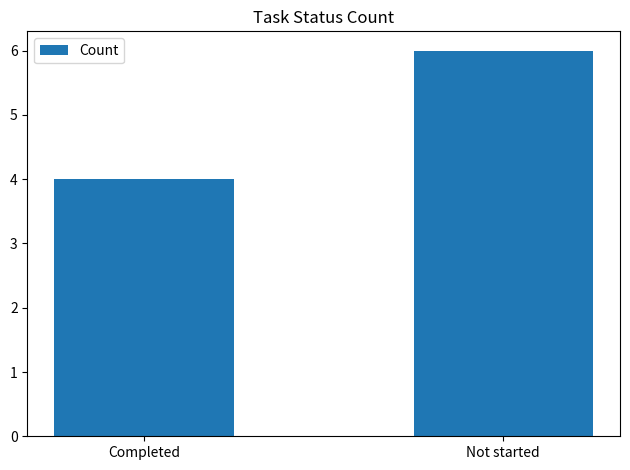

List the labels in order of value, smallest first.

Completed, Not started